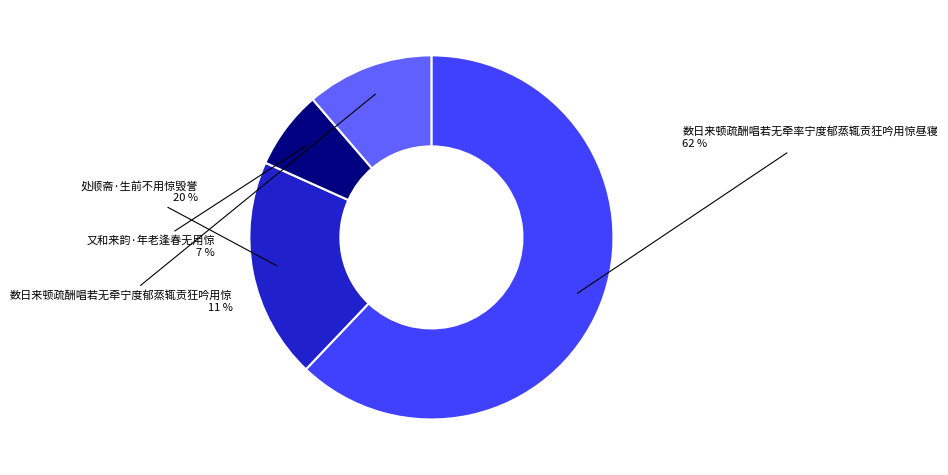

Do 又和来韵·年老逢春无用惊 and 数日来顿疏酬唱若无牵率宁度郁蒸辄贡狂吟用惊昼寝 together represent more than half of the pie?

Yes